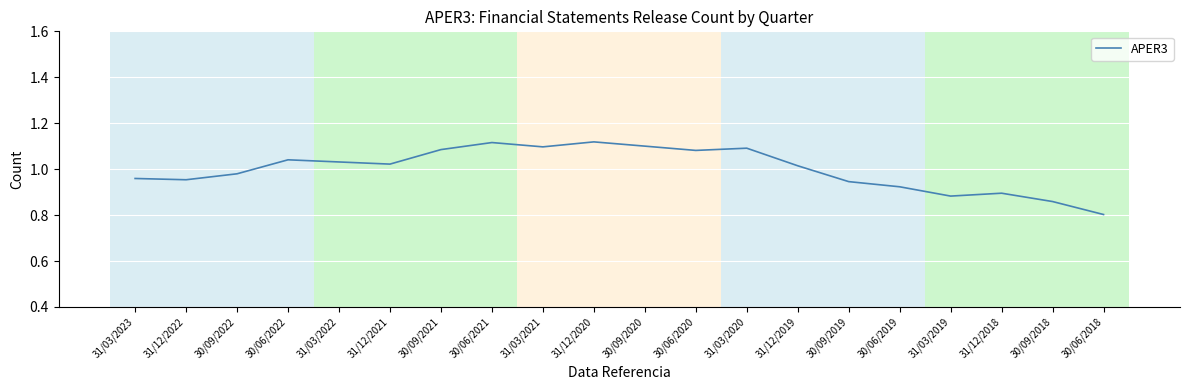

How many lines are shown in the chart?

1